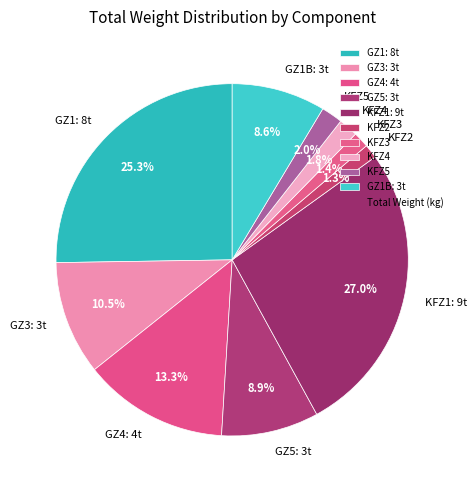

Combined, what portion of the pie is KFZ5 and KFZ3?

3.4%